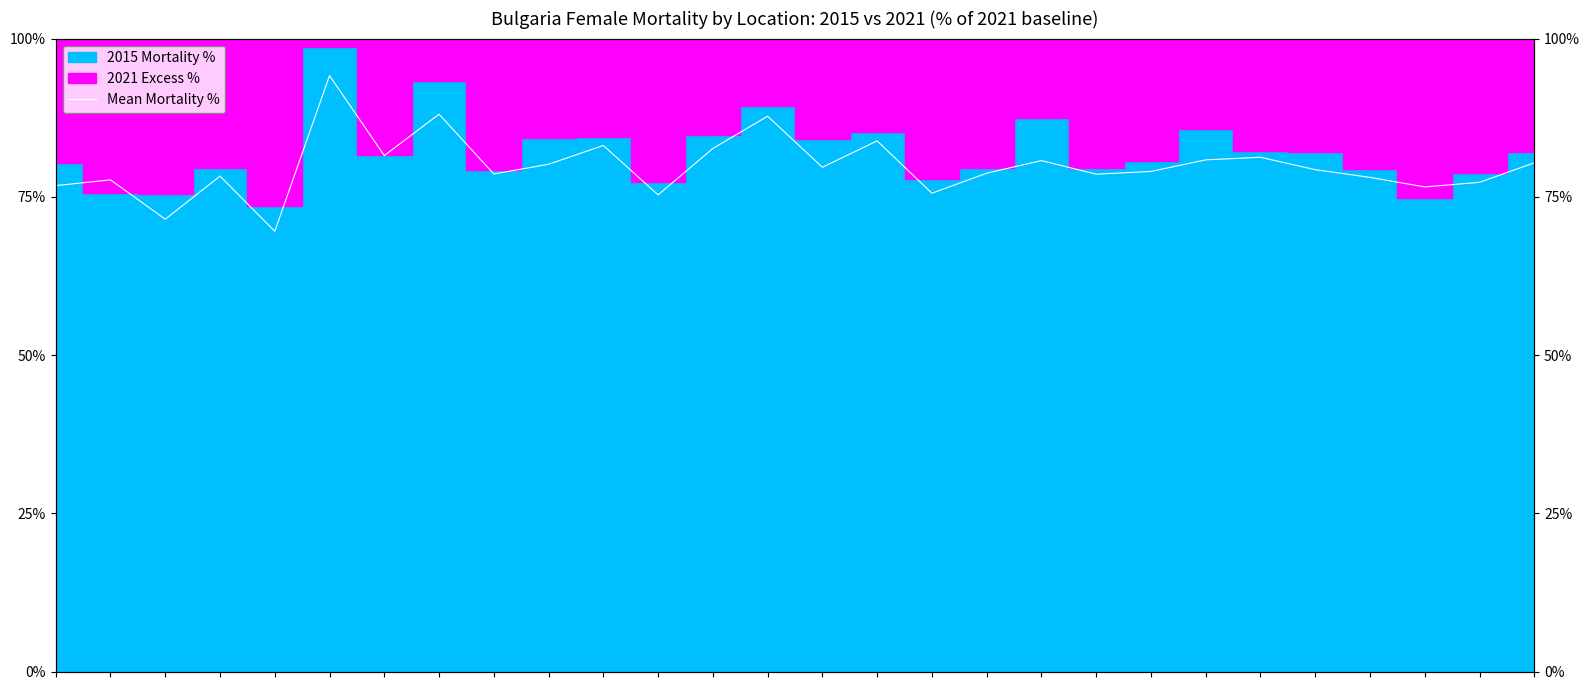

What is the difference between the values at 12 and 27?

2.3